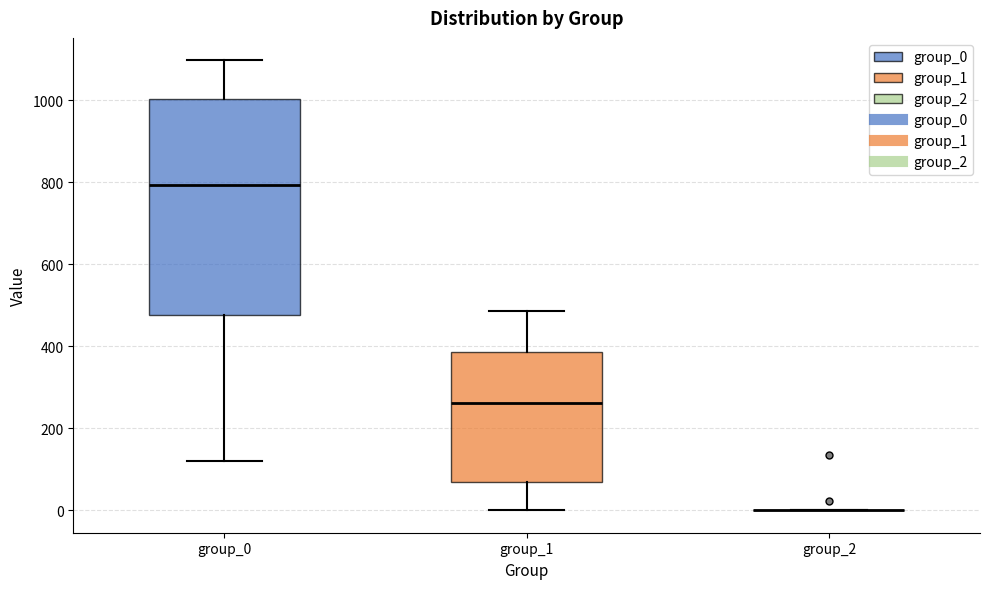

Where does the lower whisker of the box for group_0 end on the y-axis? The values are not printed on the chart, so give them approximately, as read against the axis.

120